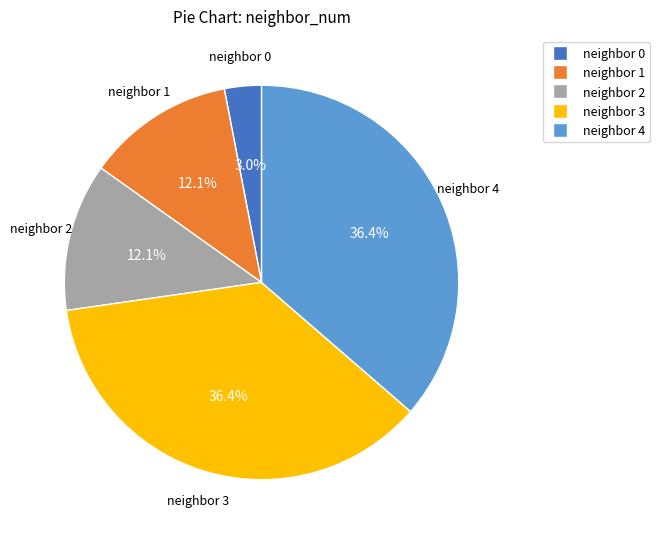

Is there any slice that represents more than half of the pie?

No